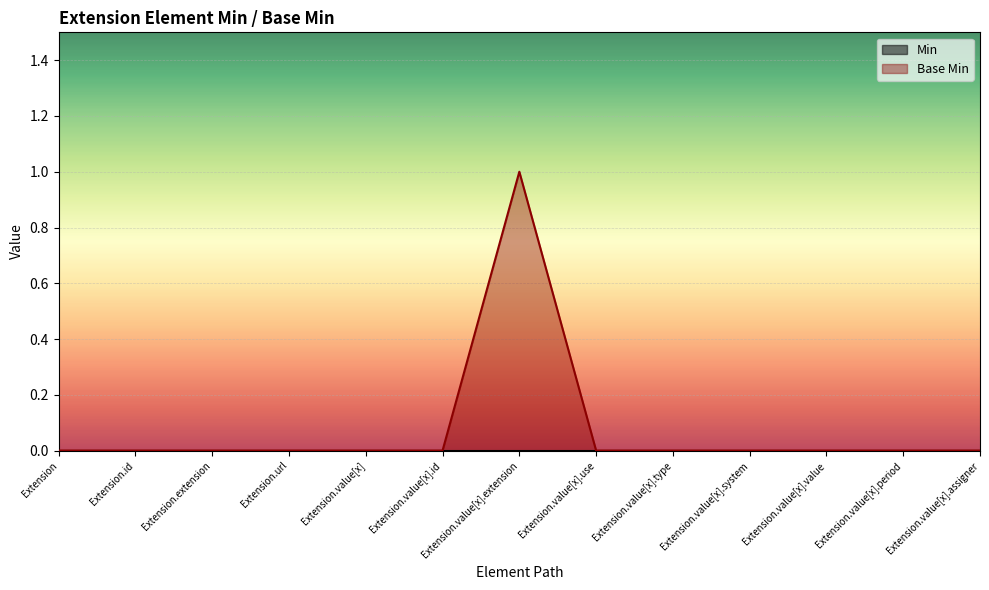

What position from the left is Extension.url?

4